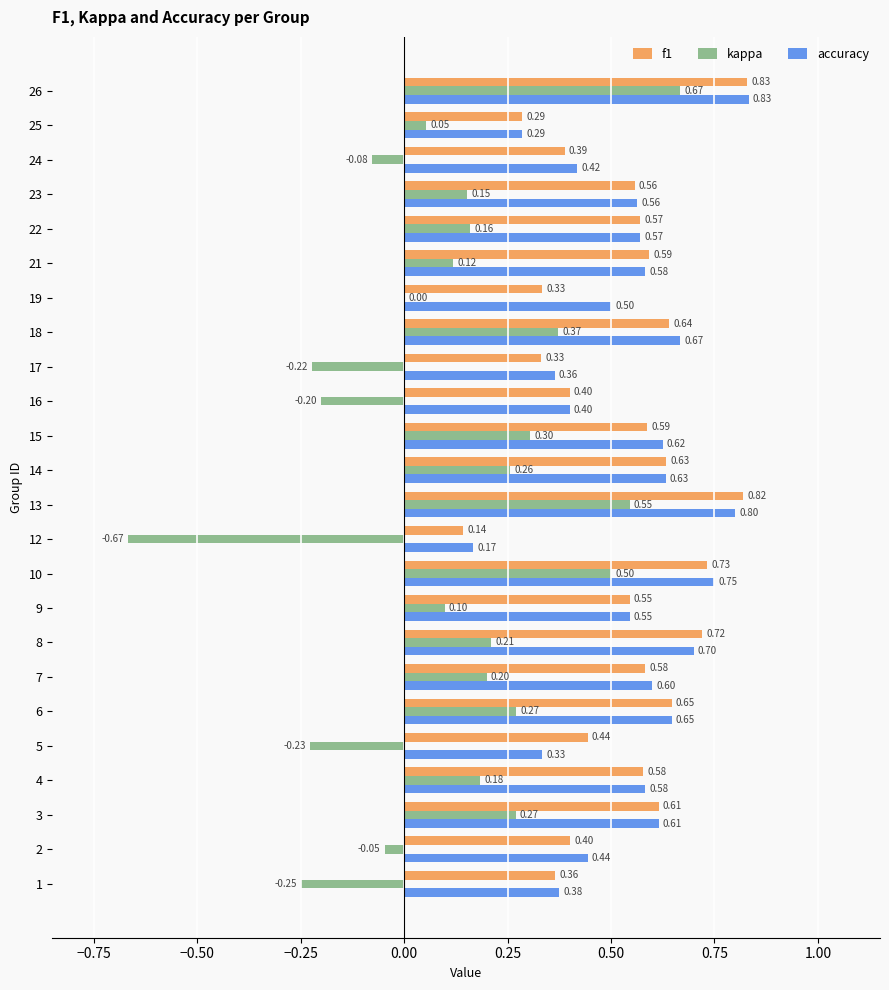

What is the sum of all kappa values?

2.7